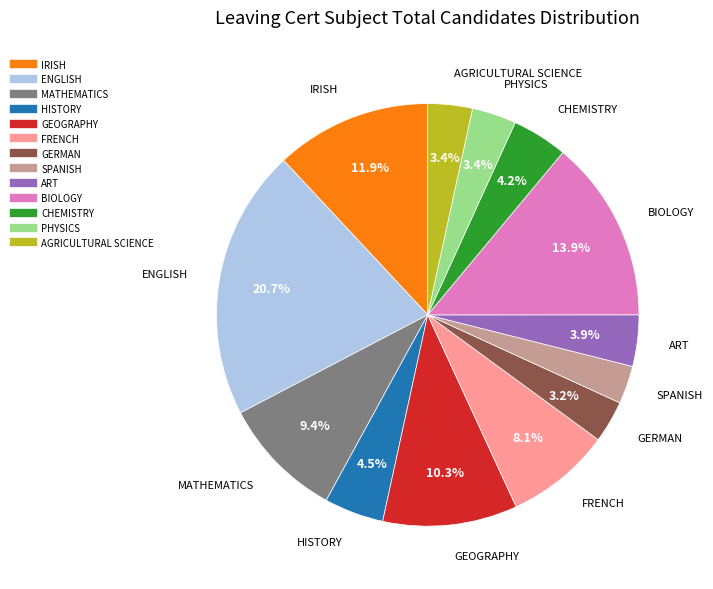

What percentage is NOT represented by ART?

96.1%